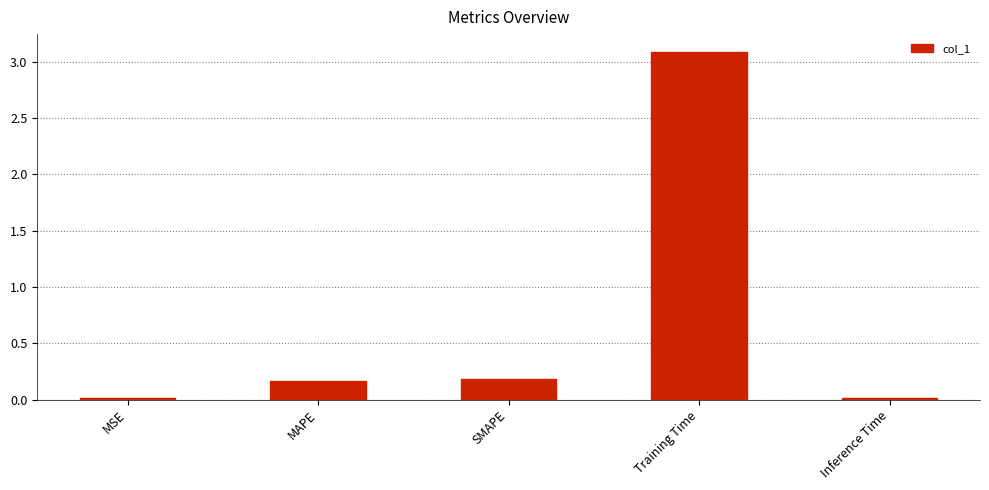

What is the label of the 5th bar from the left?

Inference Time